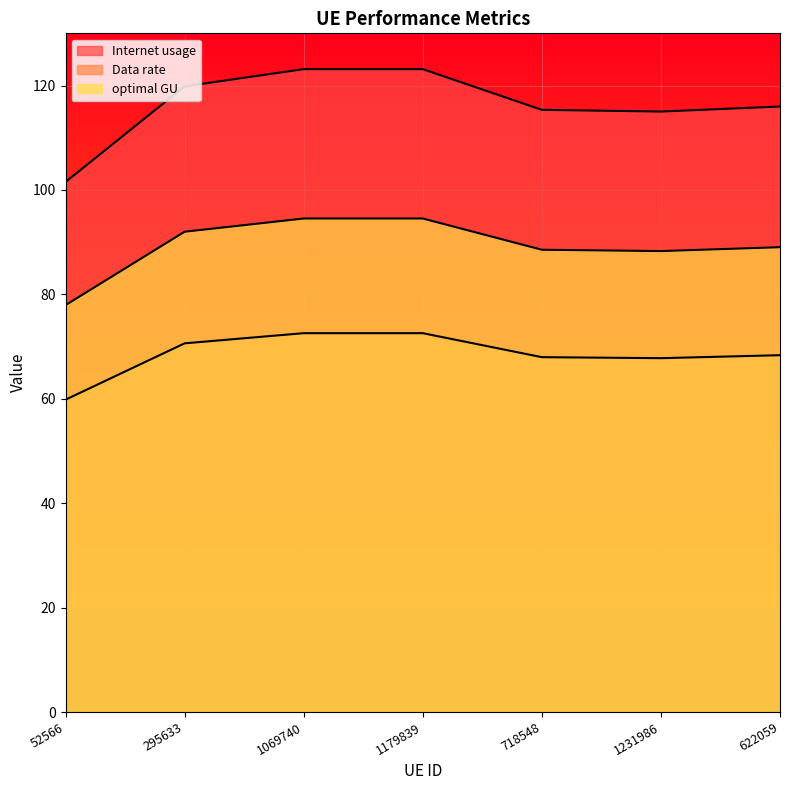

What is the value of the Data rate point at the 1st from the left?

59.8